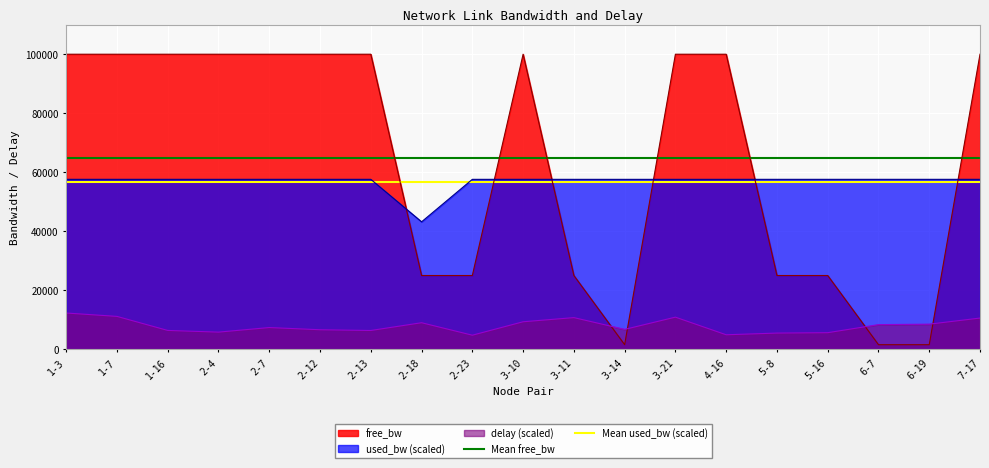

What is the value of the Mean free_bw point at the 2nd from the left?

64718.2